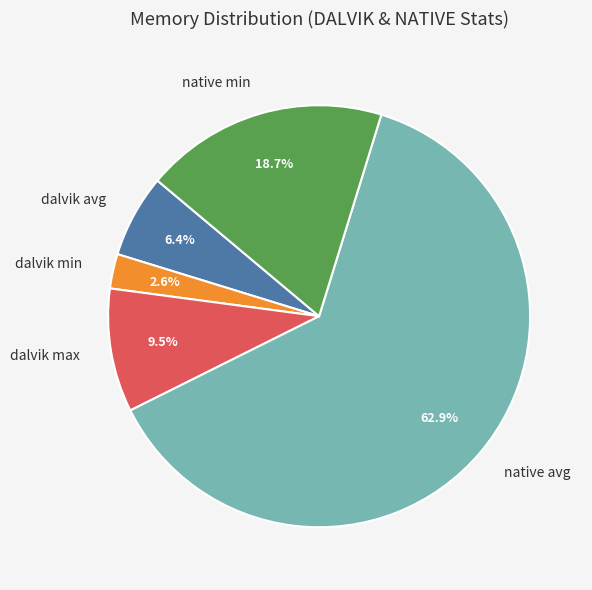

Which category has the smallest portion of the pie?

dalvik min